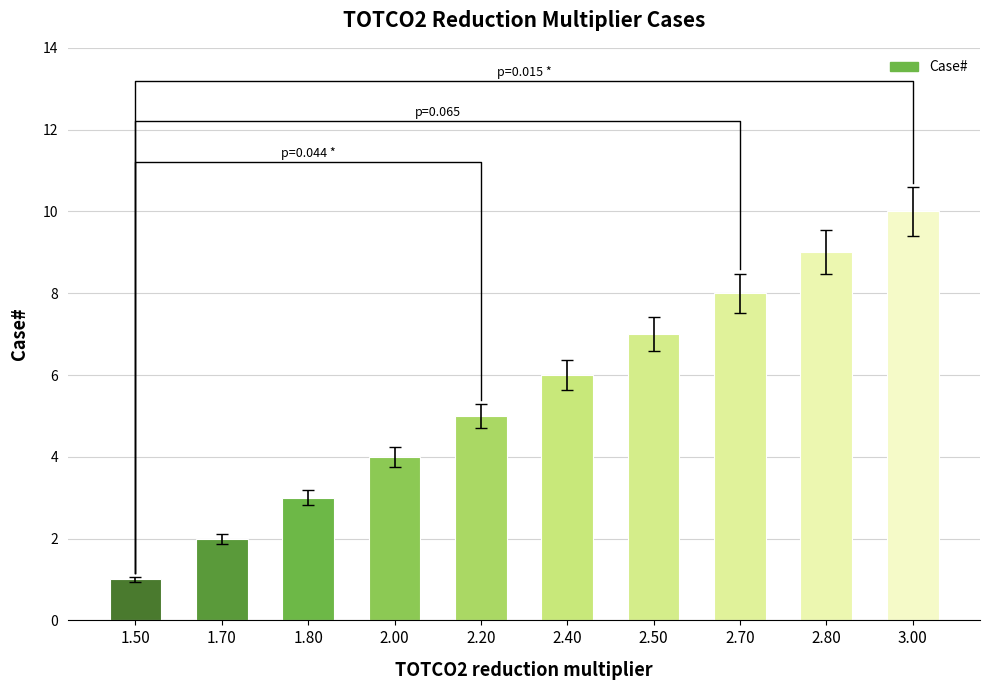

The chart shows a value of 7 at 2.50. True or false?

True